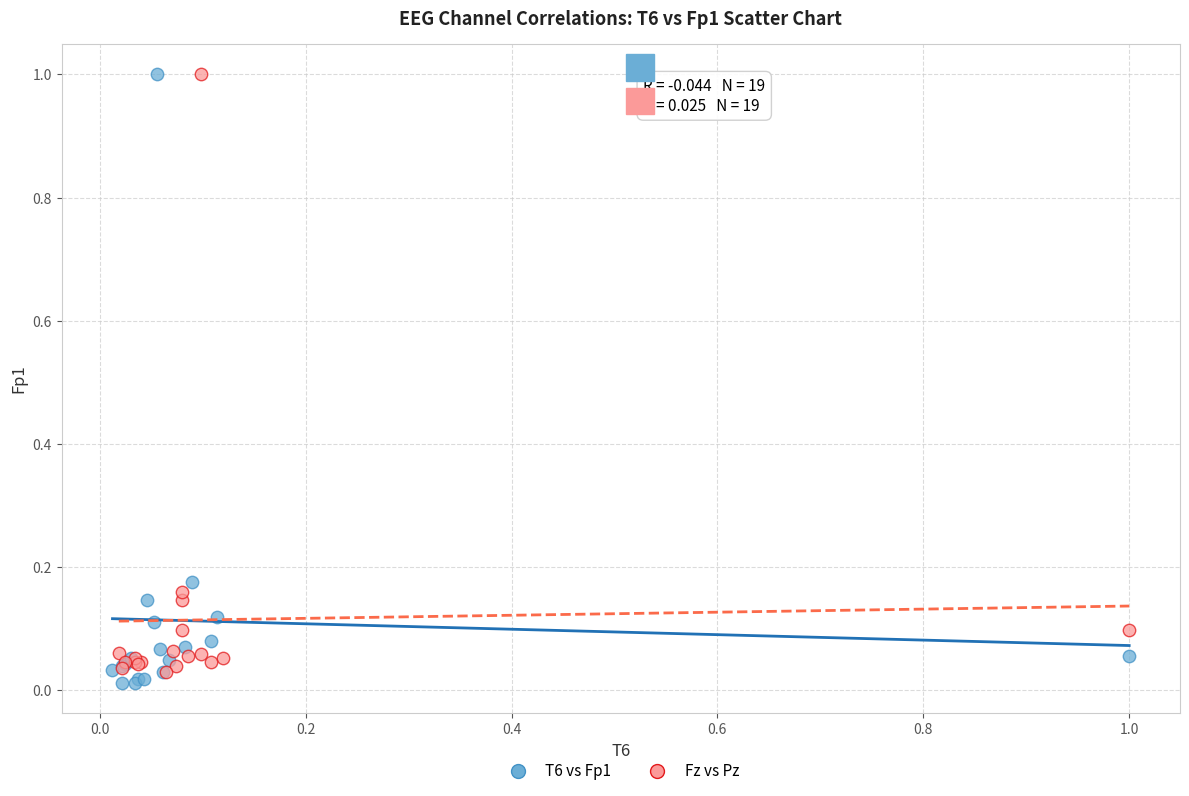

Which series reaches the minimum Y coordinate?

T6 vs Fp1